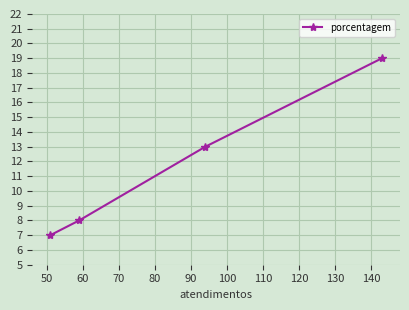

What is the sum of all values?

47